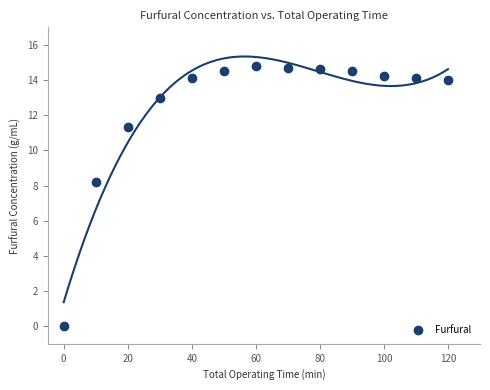

What is the range of Y values (max minus min)?

14.8